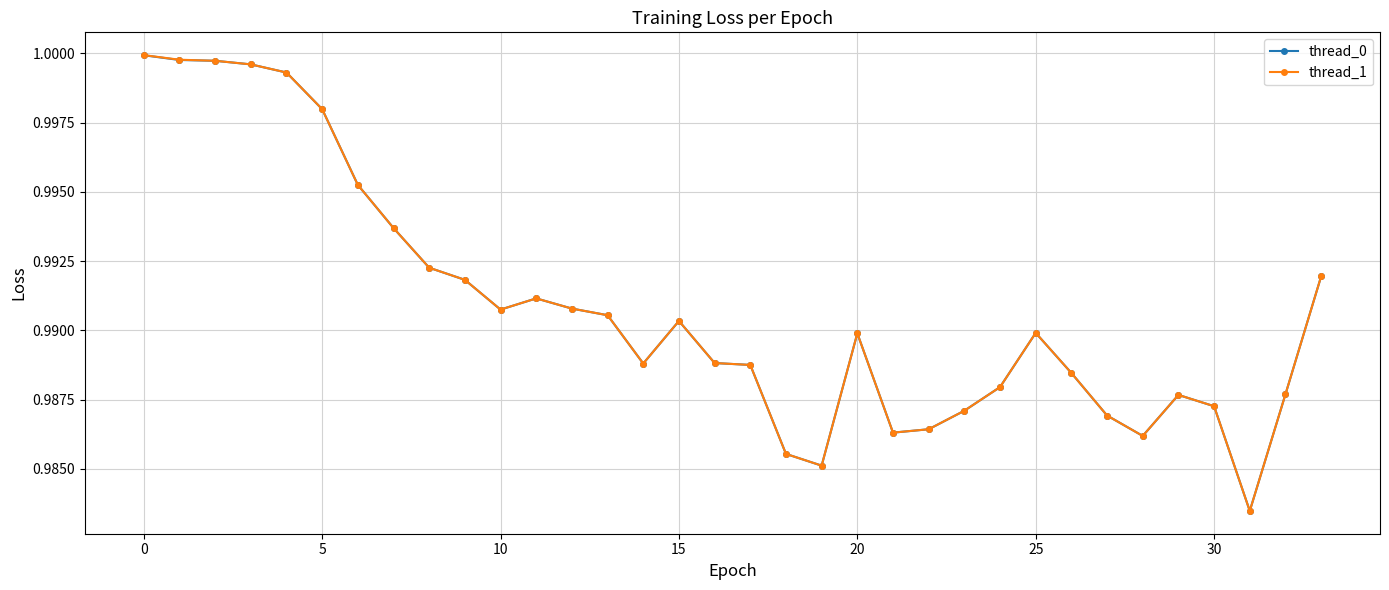

True or false: thread_1 has more than 1 interior local peaks.

True